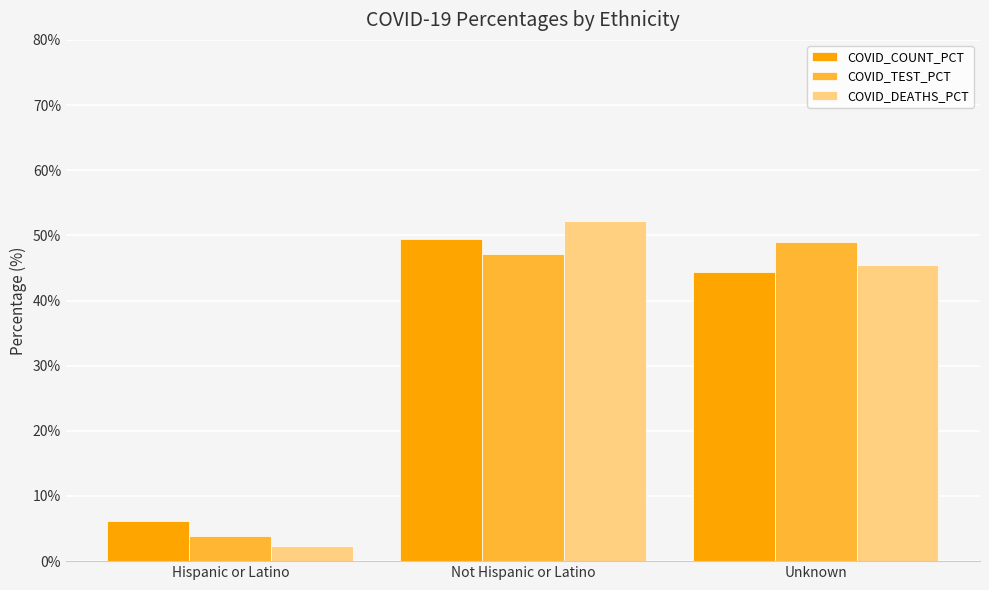

Rank the categories by COVID_COUNT_PCT value from highest to lowest.

Not Hispanic or Latino, Unknown, Hispanic or Latino